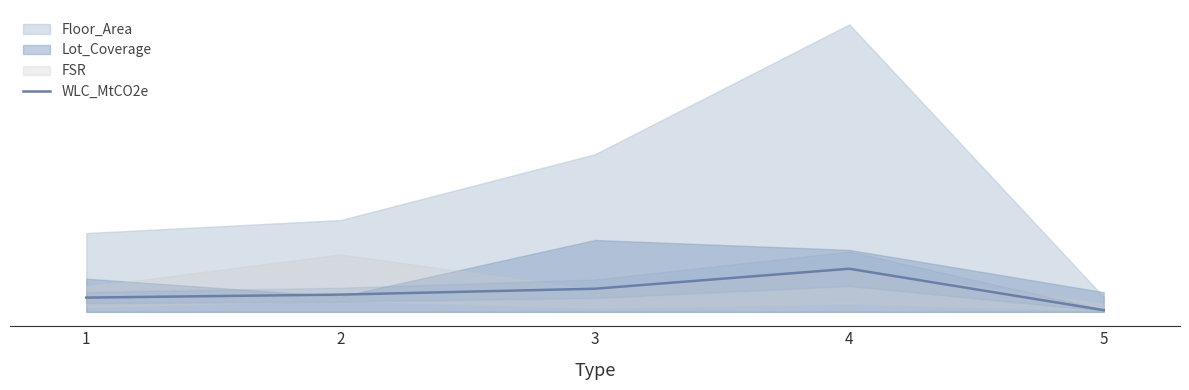

How many categories are shown in the chart?

5